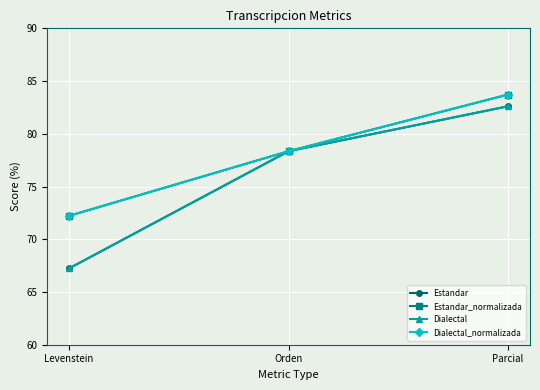

True or false: Dialectal_normalizada has a value of 28.5 at Parcial.

False